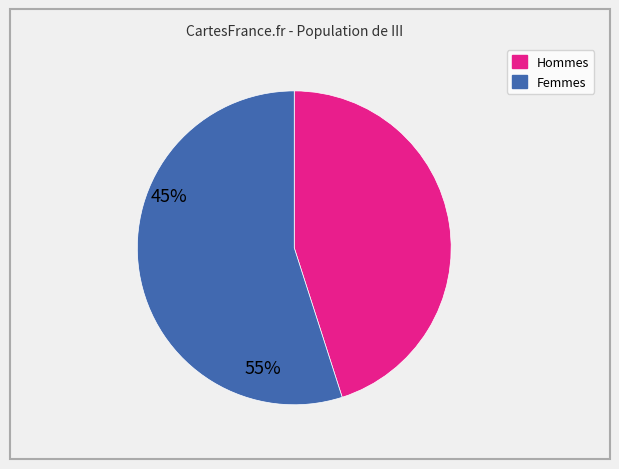

Is there a majority slice in this chart?

Yes